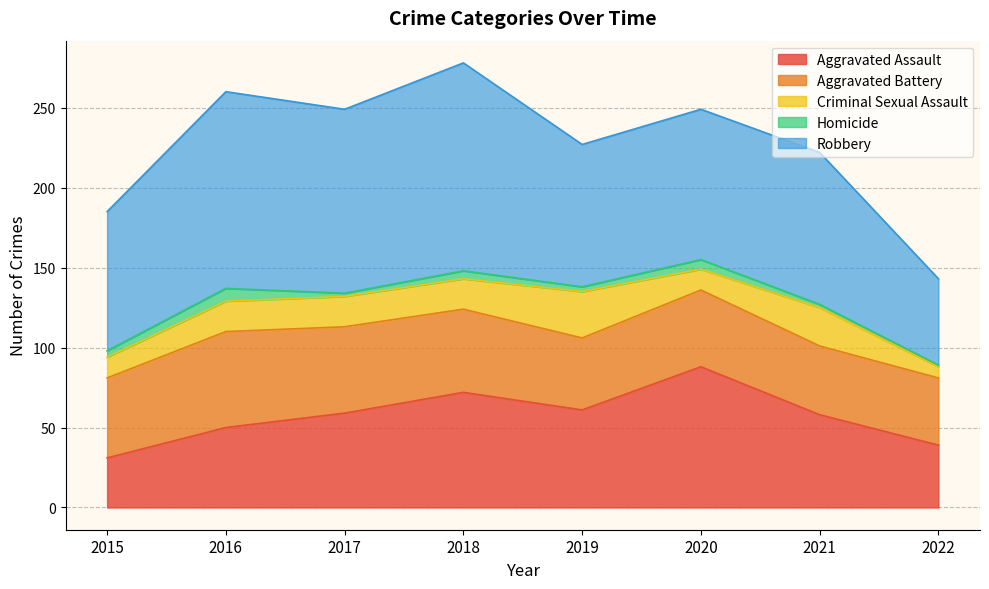

True or false: Homicide has a value of 3 at 2017.

False